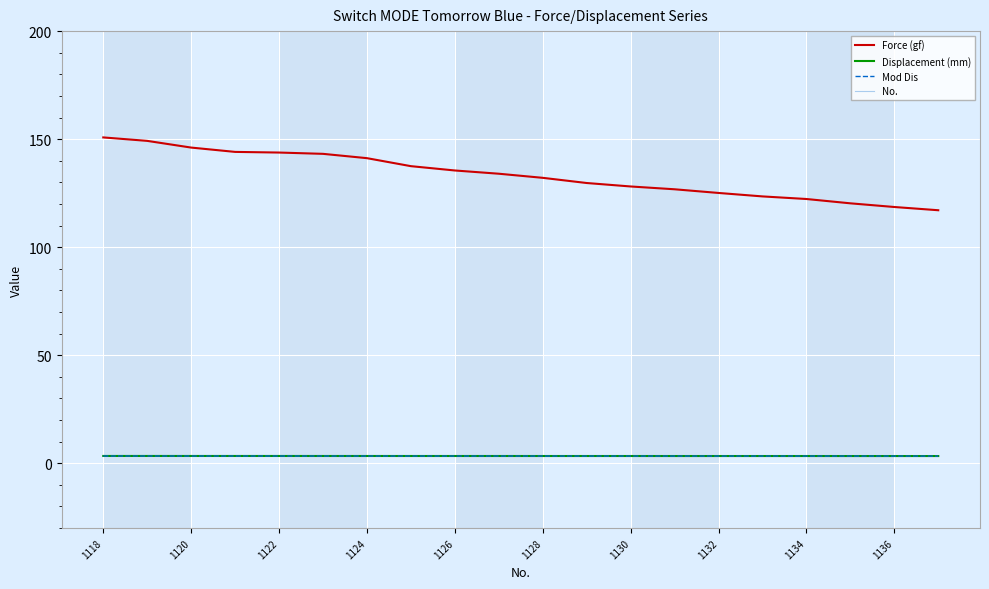

How many distinct data groups are displayed?

4